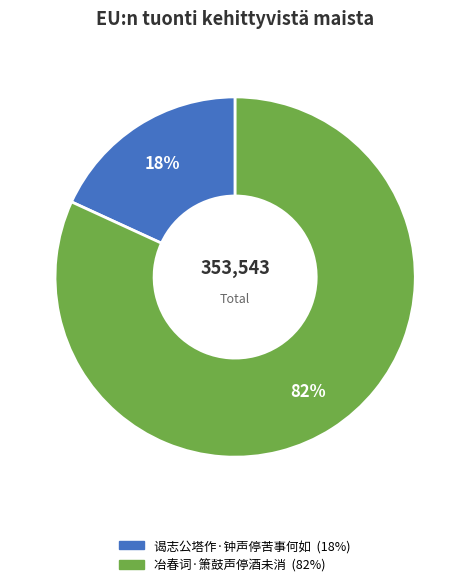

Does any single category account for the majority?

Yes